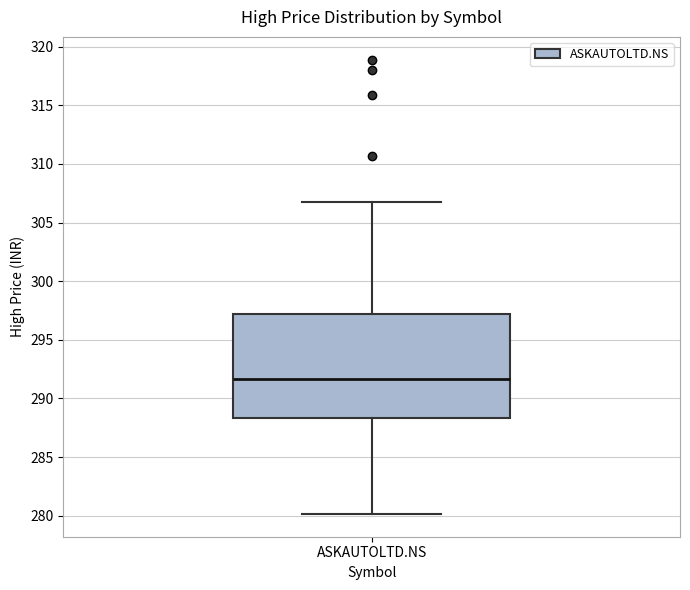

Read this box plot against the y-axis: the position of the median line, the range covered by the box, and the ends of both whiskers. The values are not printed on the chart, so give them approximately, as read against the axis.

median 291.5, box 288.5 to 297.0, whiskers 280.0 to 306.5